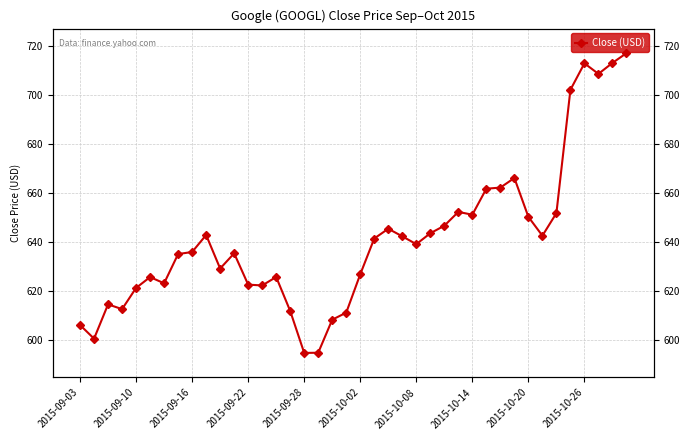

How many lines are shown in the chart?

1